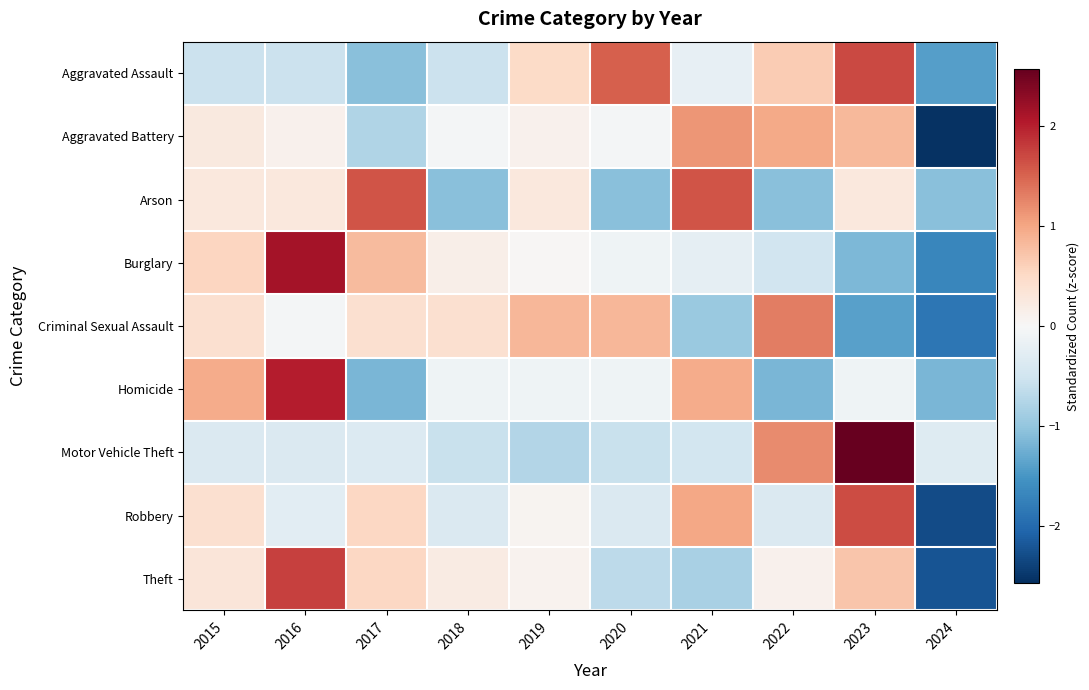

Reading left to right, list all the values displayed in this chart.

Aggravated Assault: 2015=-0.6	2016=-0.6	2017=-1.1	2018=-0.6	2019=0.5	2020=1.5	2021=-0.2	2022=0.7	2023=1.7	2024=-1.4
Aggravated Battery: 2015=0.2	2016=0.1	2017=-0.8	2018=-0.0	2019=0.1	2020=-0.0	2021=1.1	2022=1.0	2023=0.8	2024=-2.5
Arson: 2015=0.3	2016=0.3	2017=1.6	2018=-1.1	2019=0.3	2020=-1.1	2021=1.6	2022=-1.1	2023=0.3	2024=-1.1
Burglary: 2015=0.6	2016=2.1	2017=0.8	2018=0.2	2019=0.0	2020=-0.1	2021=-0.2	2022=-0.5	2023=-1.2	2024=-1.7
Criminal Sexual Assault: 2015=0.4	2016=-0.0	2017=0.4	2018=0.4	2019=0.9	2020=0.9	2021=-0.9	2022=1.3	2023=-1.4	2024=-1.9
Homicide: 2015=1.0	2016=2.0	2017=-1.2	2018=-0.1	2019=-0.1	2020=-0.1	2021=1.0	2022=-1.2	2023=-0.1	2024=-1.2
Motor Vehicle Theft: 2015=-0.4	2016=-0.4	2017=-0.3	2018=-0.6	2019=-0.8	2020=-0.6	2021=-0.5	2022=1.2	2023=2.6	2024=-0.3
Robbery: 2015=0.4	2016=-0.3	2017=0.5	2018=-0.4	2019=0.1	2020=-0.4	2021=1.0	2022=-0.4	2023=1.7	2024=-2.3
Theft: 2015=0.3	2016=1.7	2017=0.5	2018=0.2	2019=0.1	2020=-0.7	2021=-0.8	2022=0.1	2023=0.7	2024=-2.2